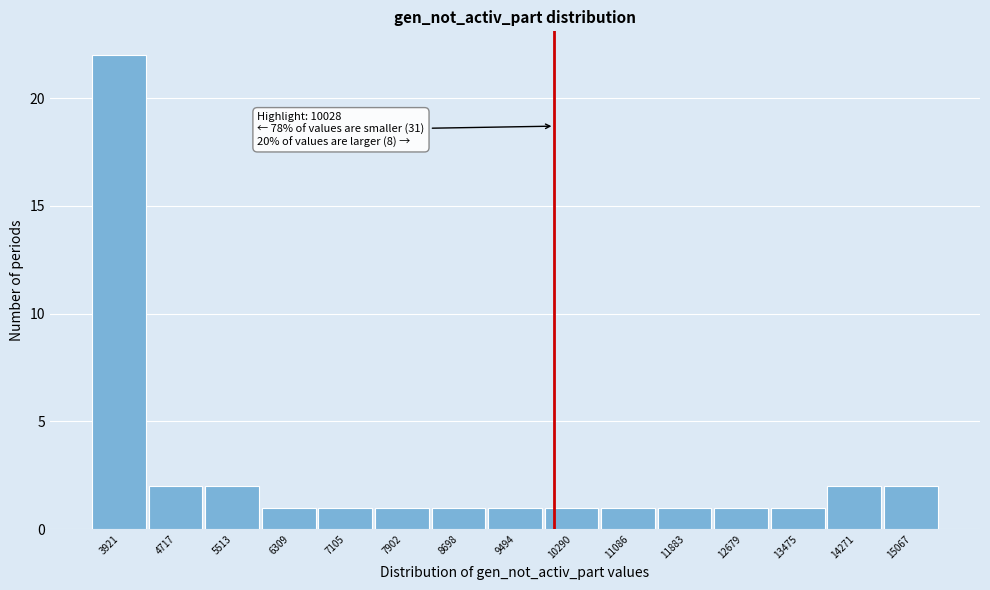

Which range on the x-axis has the tallest bar?

3500 to 4300